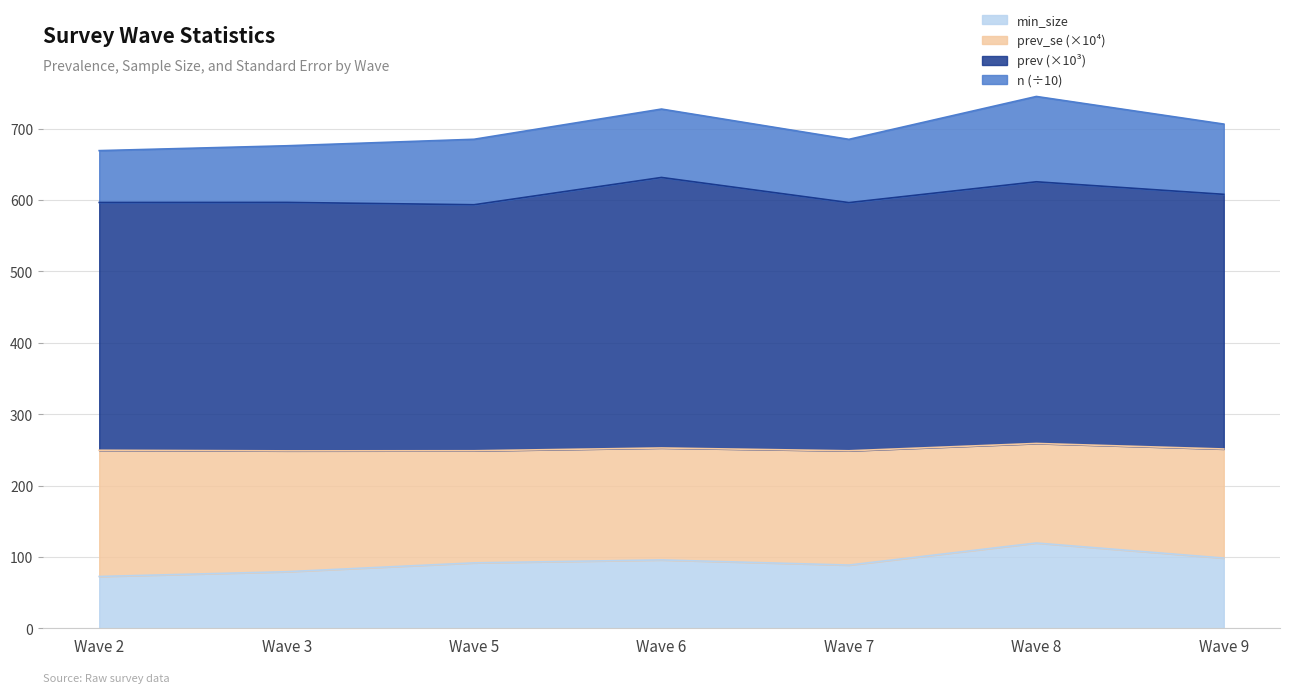

Does the chart have visible grid lines?

Yes